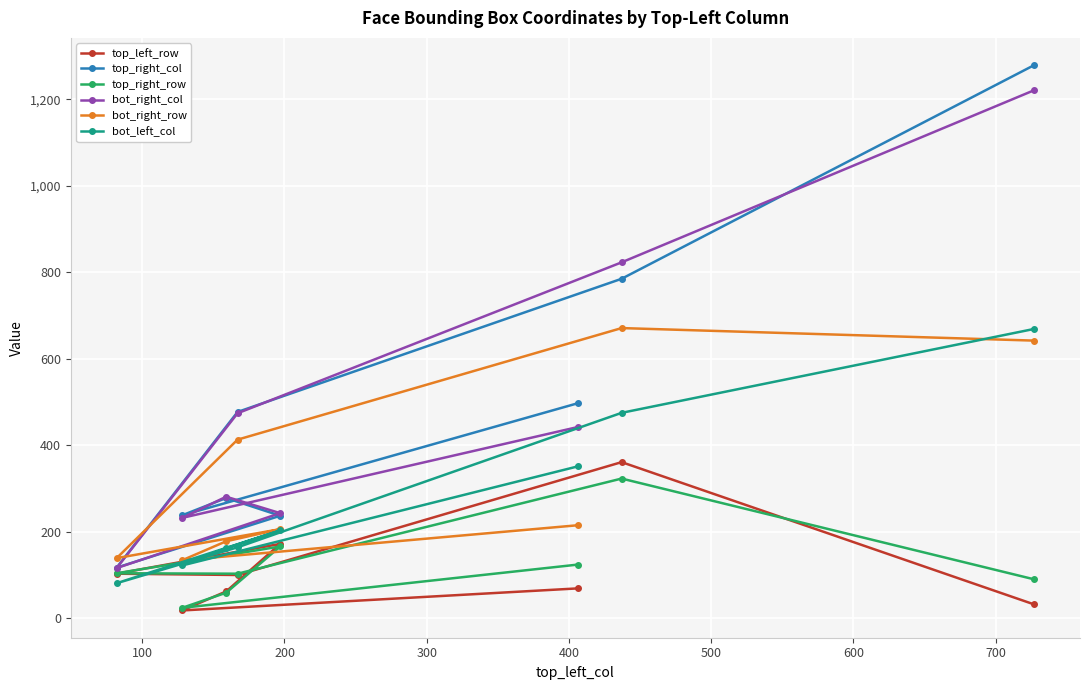

What is the greatest value displayed?

1279